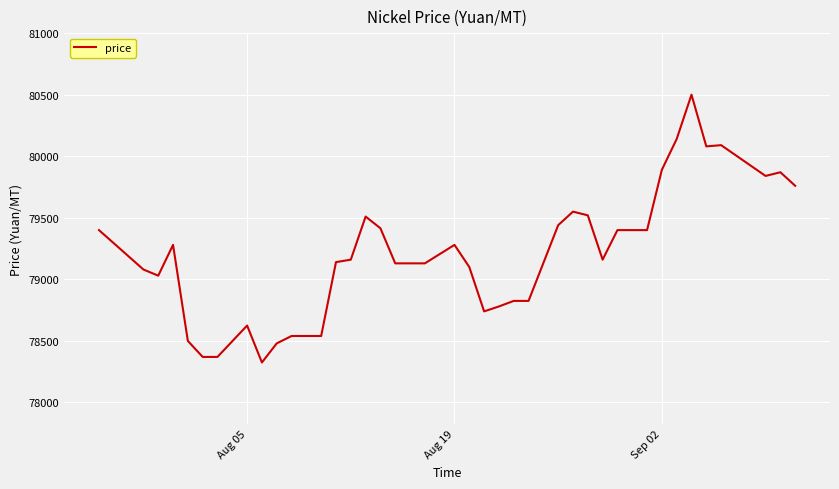

What is the difference between the maximum and minimum values?

2175